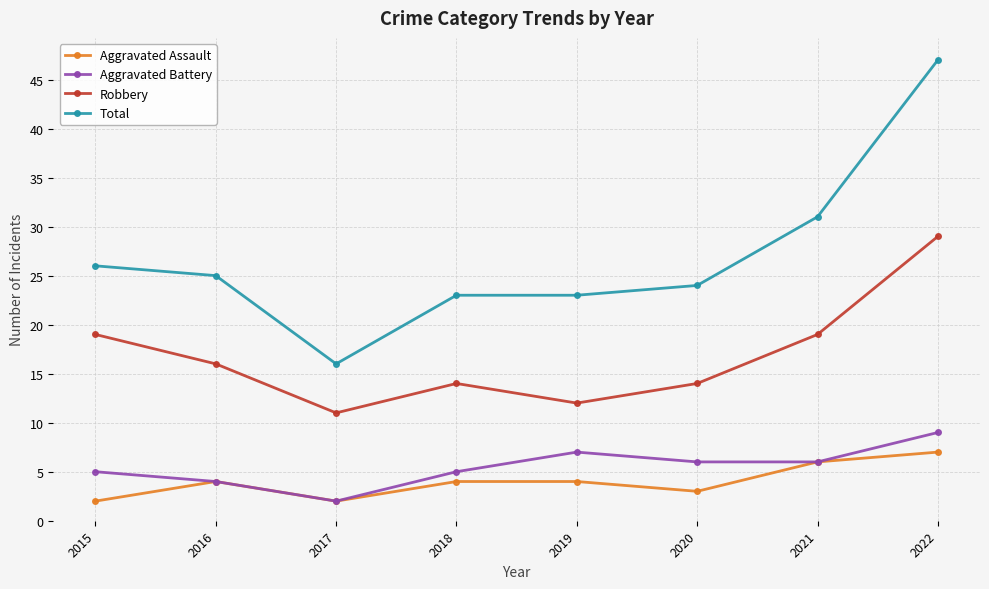

Which series has the widest spread of values?

Total